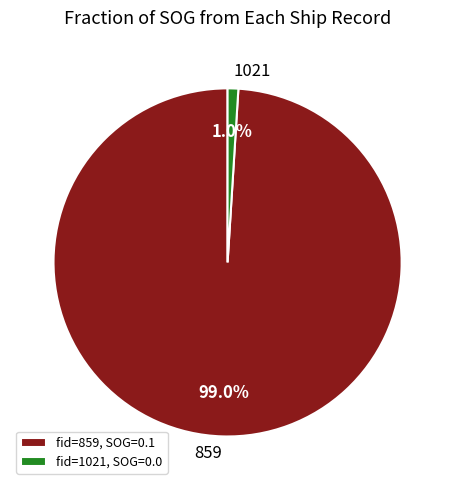

To the nearest percent, what is the combined percentage of 1021 and 859?

100%